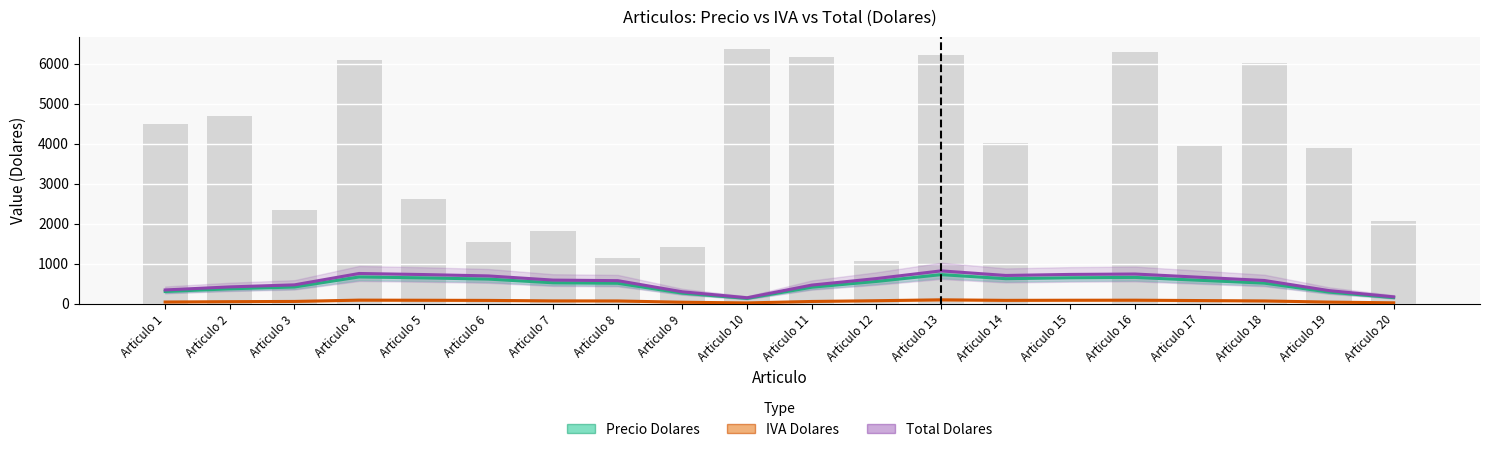

Between Articulo 17 and Articulo 4, which is larger?

Articulo 4